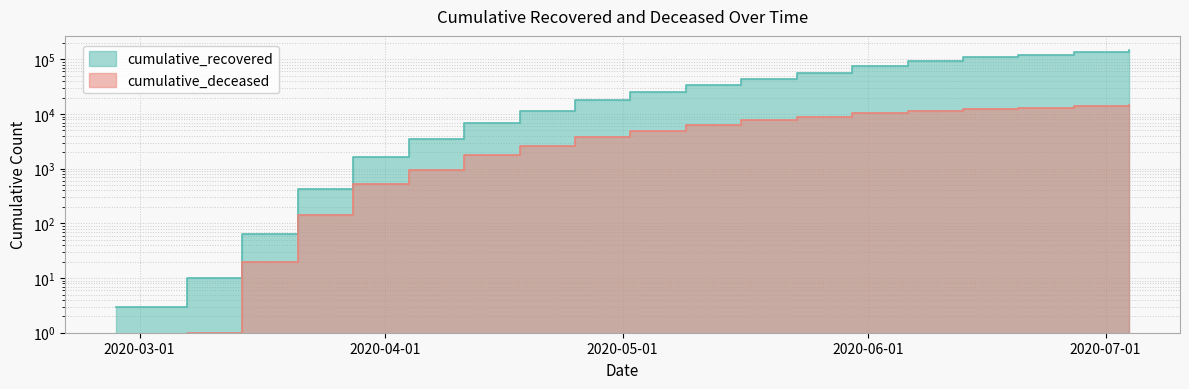

What is the difference between the highest and lowest values at 2020-05-02?

19913